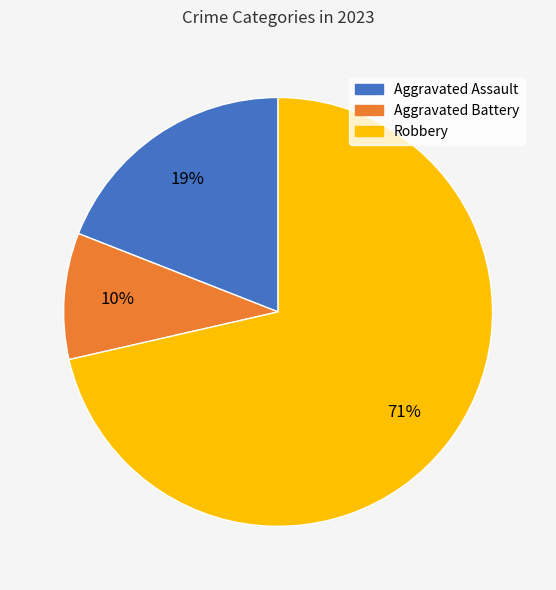

To the nearest percent, what percentage of the pie is Aggravated Battery?

10%